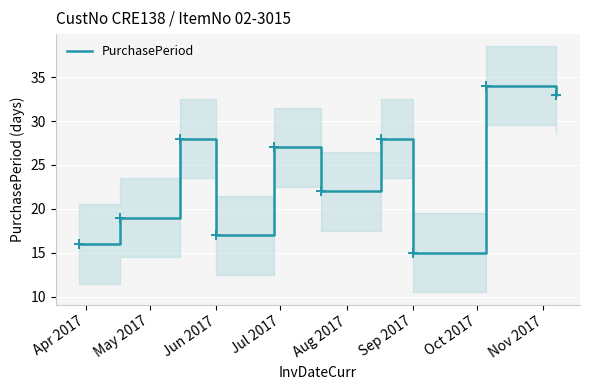

Is it true that PurchasePeriod equals 9 at Jun 2017?

False